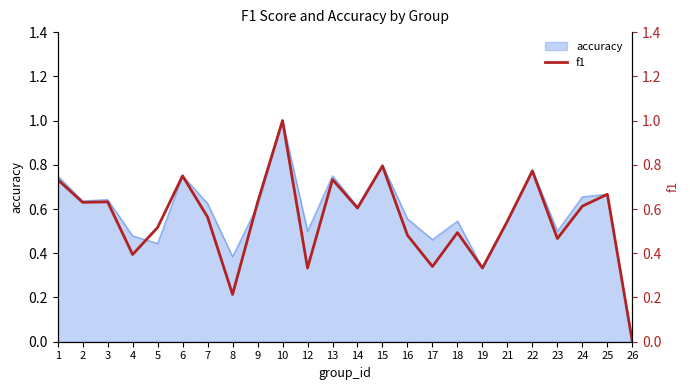

What value does the data have at 17?

0.3